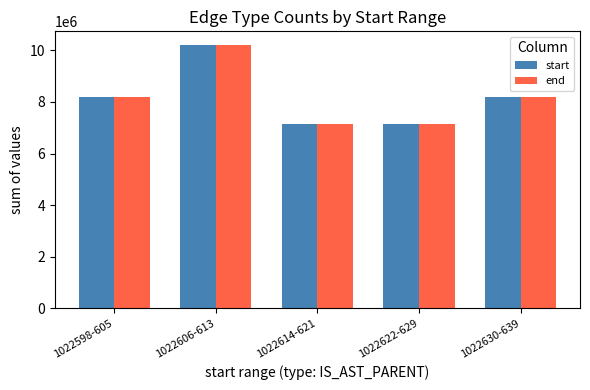

Count the number of data series in this chart.

2